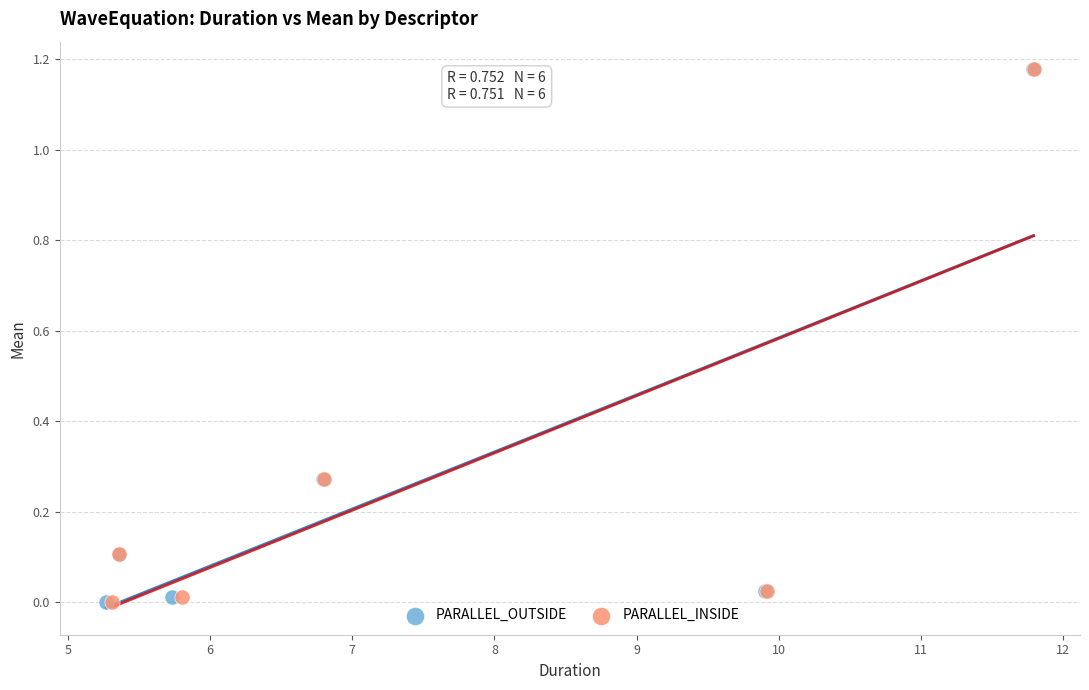

Which series has the largest Y range (max minus min)?

PARALLEL_INSIDE